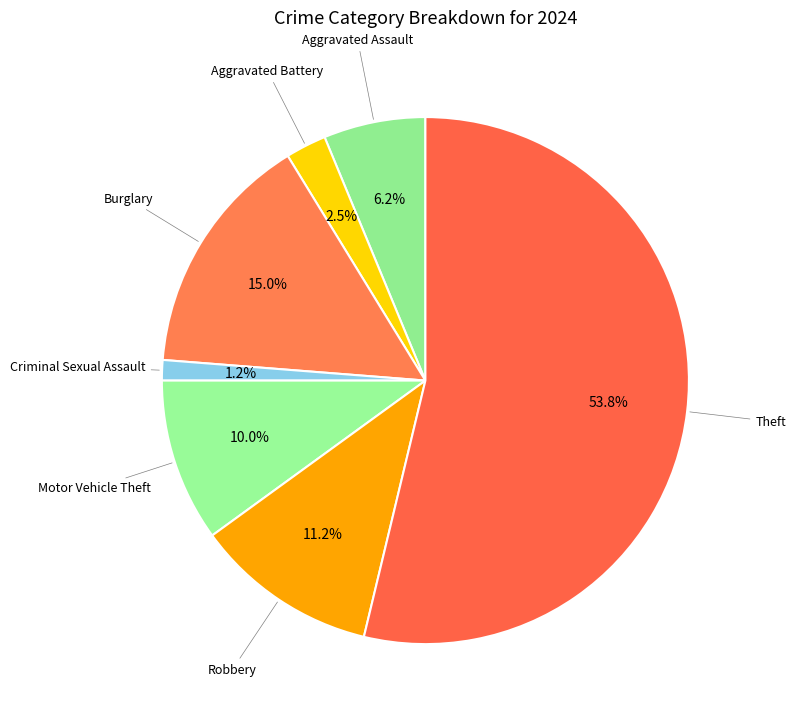

How many slices are in this pie chart?

7